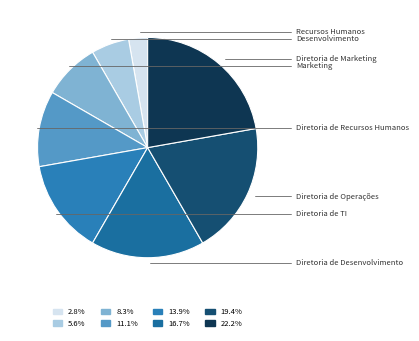

Is it true that Diretoria de TI is 14% of the pie?

True